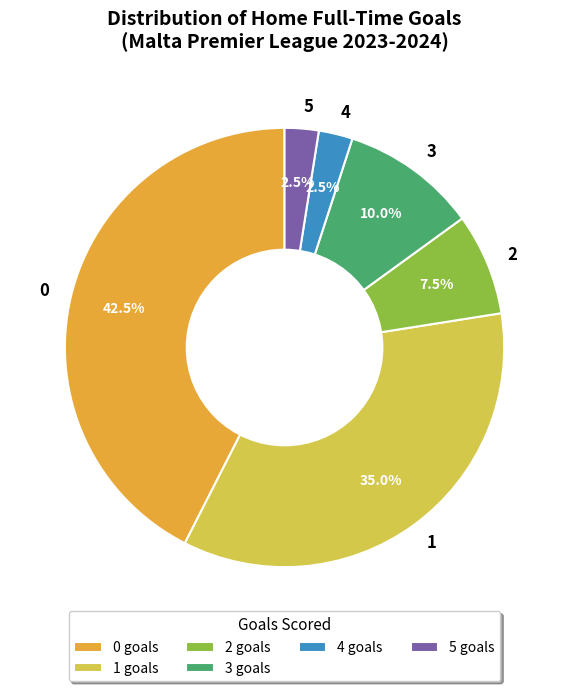

Is there any slice that represents more than half of the pie?

No